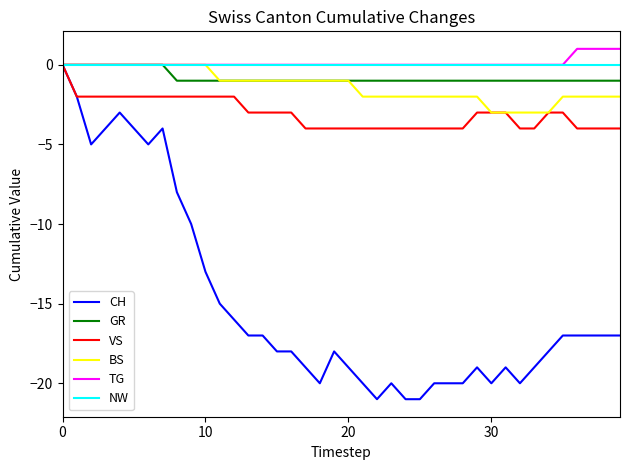

How many lines are shown in the chart?

6